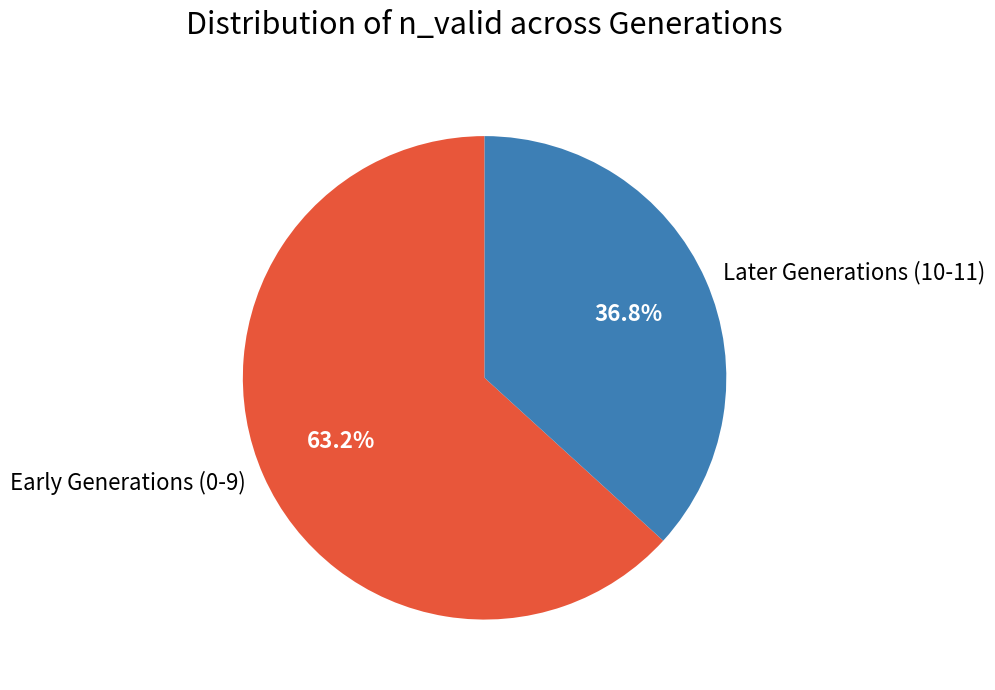

Is there any slice that represents more than half of the pie?

Yes